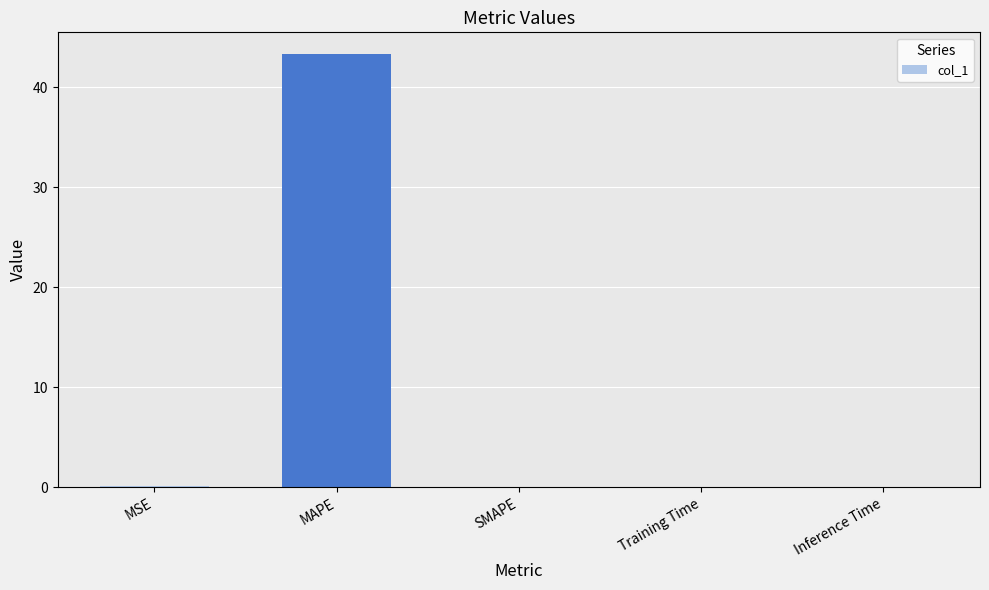

Which has a higher value, MAPE or SMAPE?

MAPE